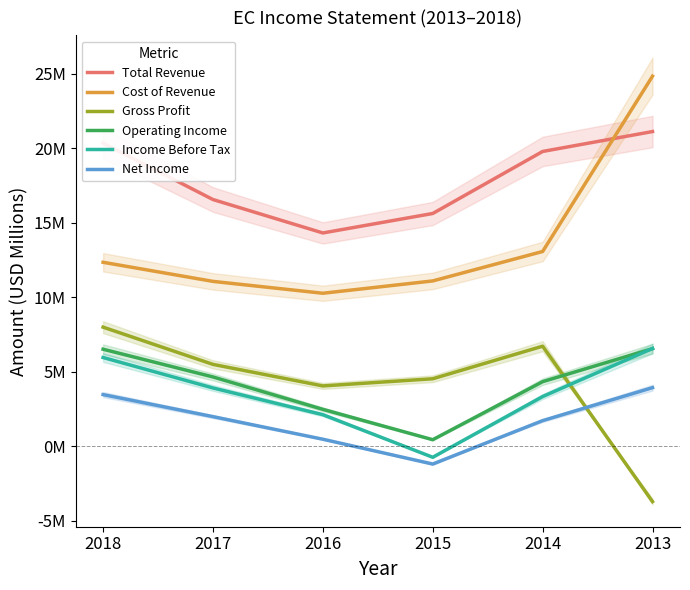

What is the difference between the highest and lowest values at 2016?

13.9